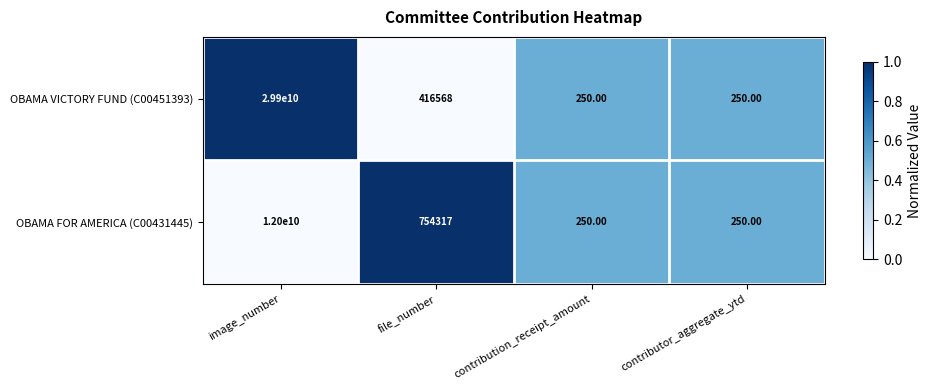

What is the difference between the OBAMA VICTORY FUND (C00451393) values at file_number and contributor_aggregate_ytd?

416318